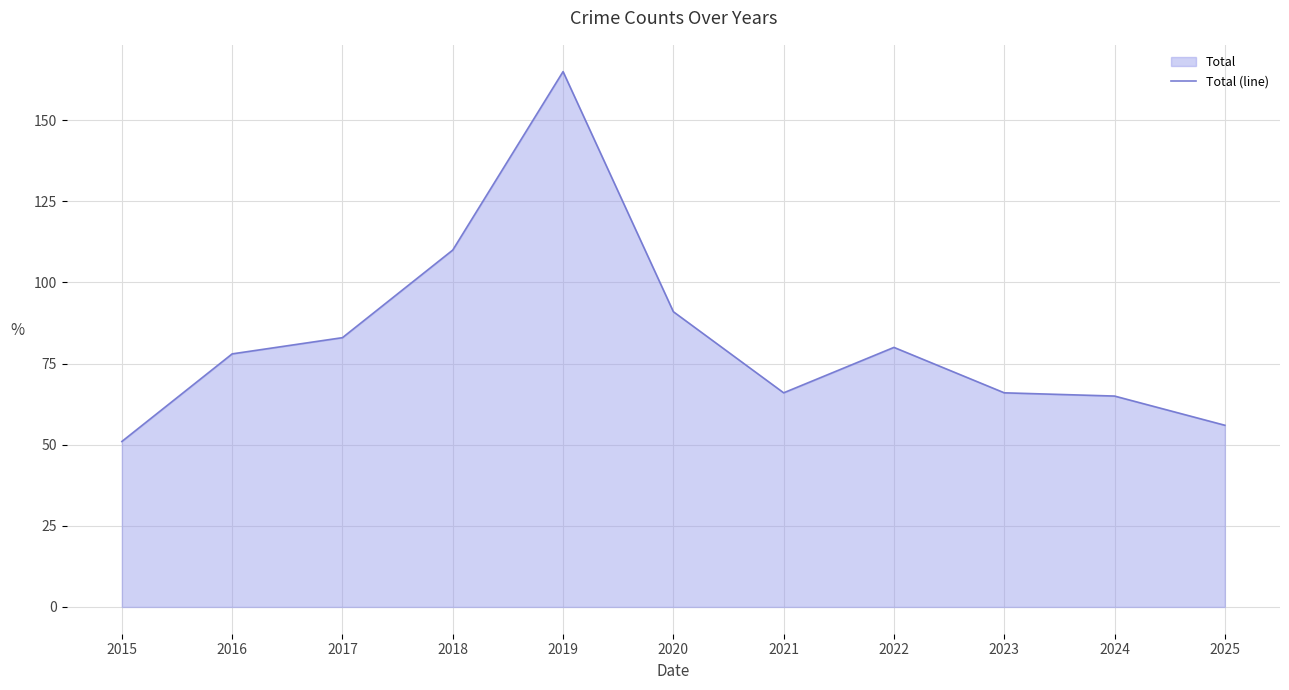

Reading left to right, extract all data points from this chart.

51	78	83	110	165	91	66	80	66	65	56